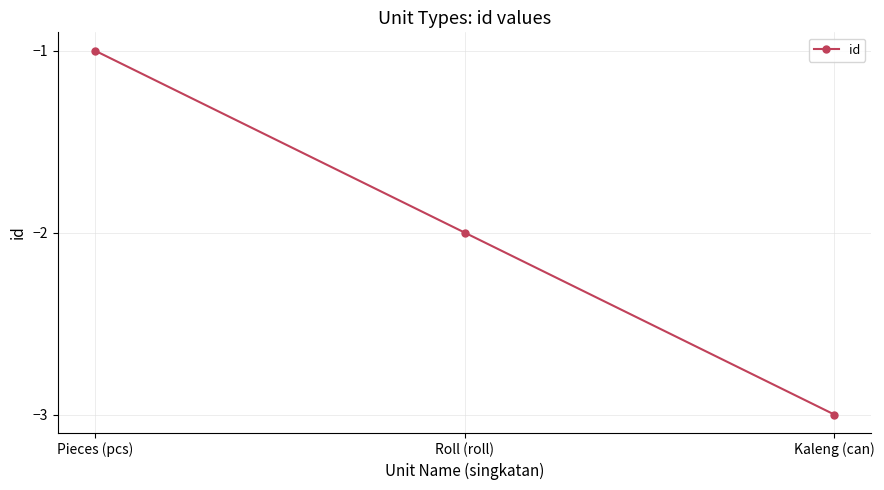

Does the chart have visible grid lines?

Yes